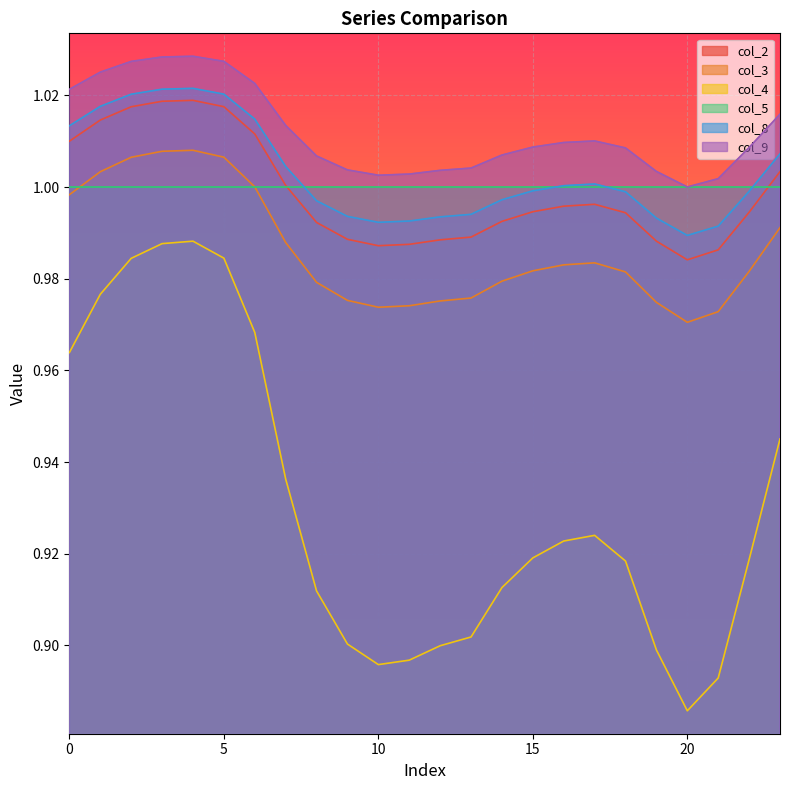

True or false: col_8 and col_4 intersect in this chart.

False